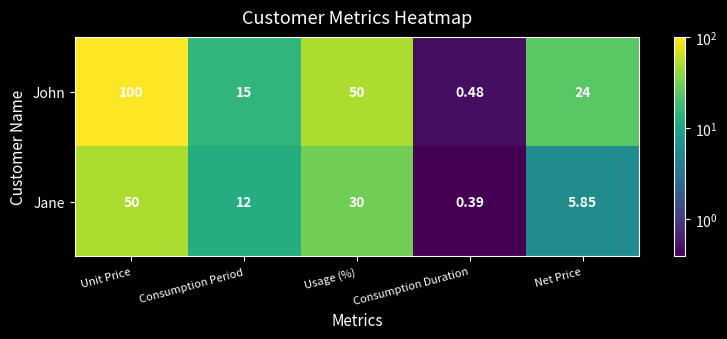

Which category has the lowest value across all series?

Consumption Duration